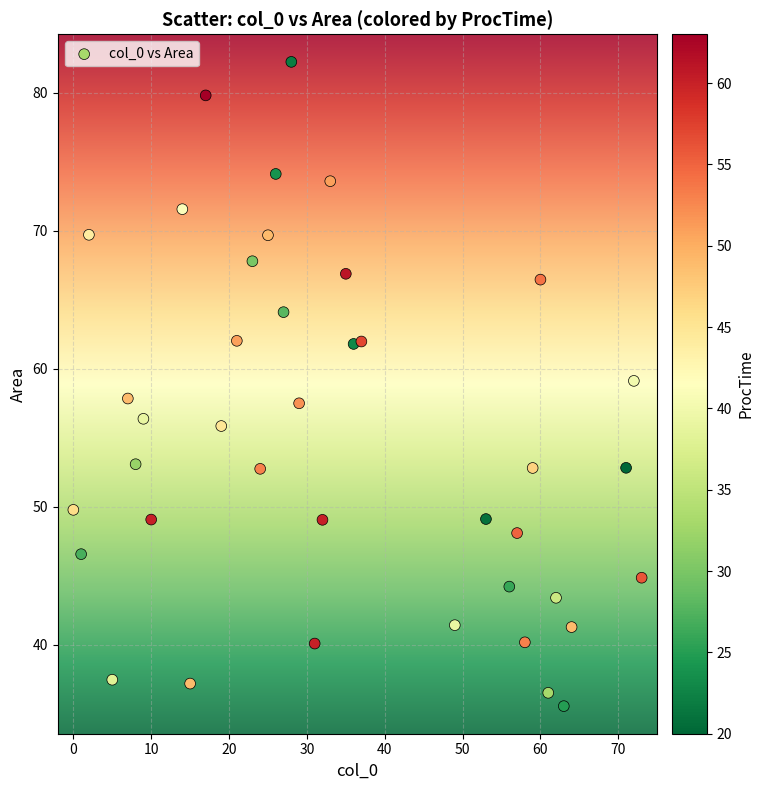

What is the range of Y values (max minus min)?

46.7